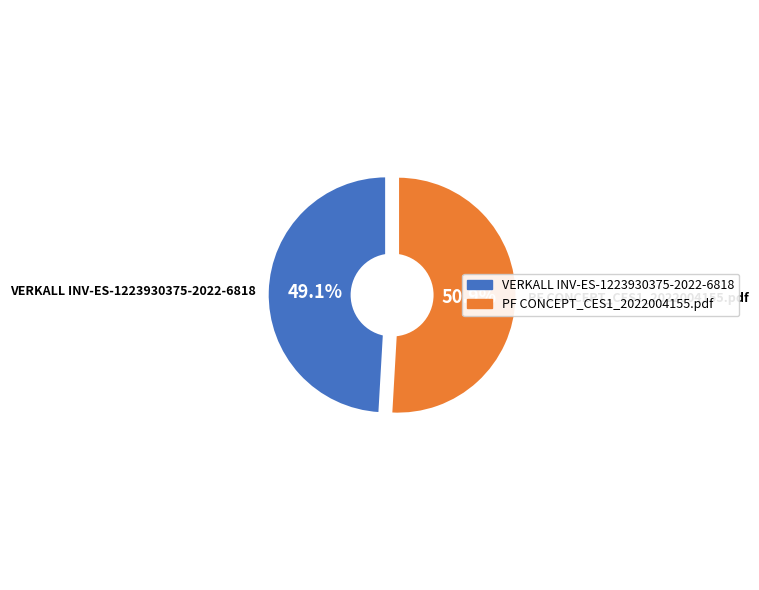

Is the sum of PF CONCEPT_CES1_2022004155.pdf and VERKALL INV-ES-1223930375-2022-6818 greater than half?

Yes